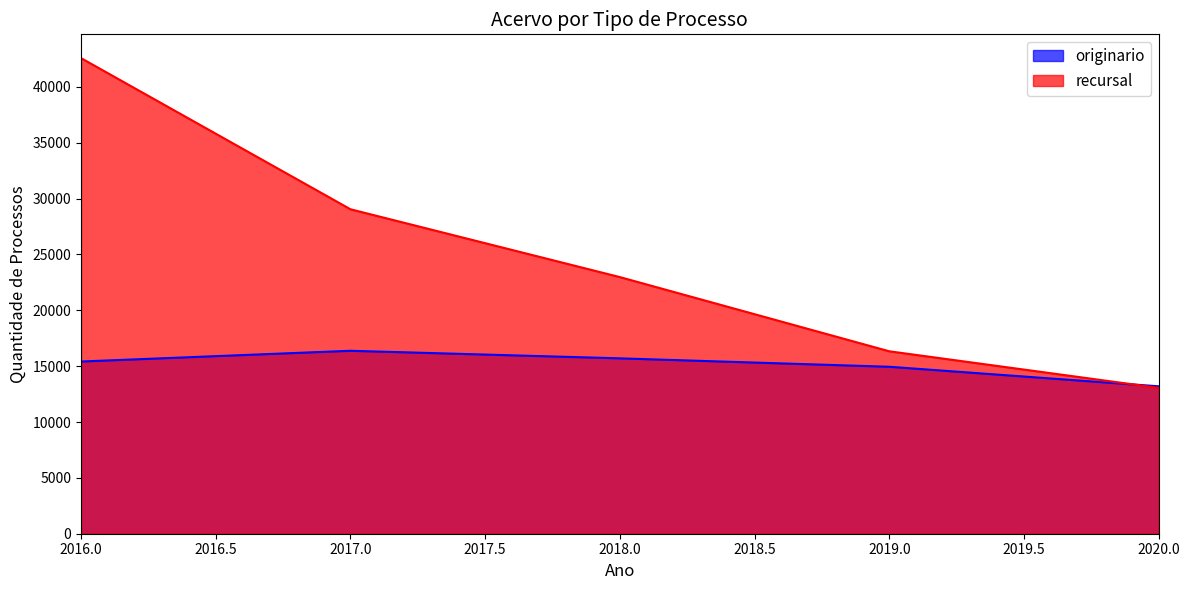

How many intersections are there between recursal and originario?

1